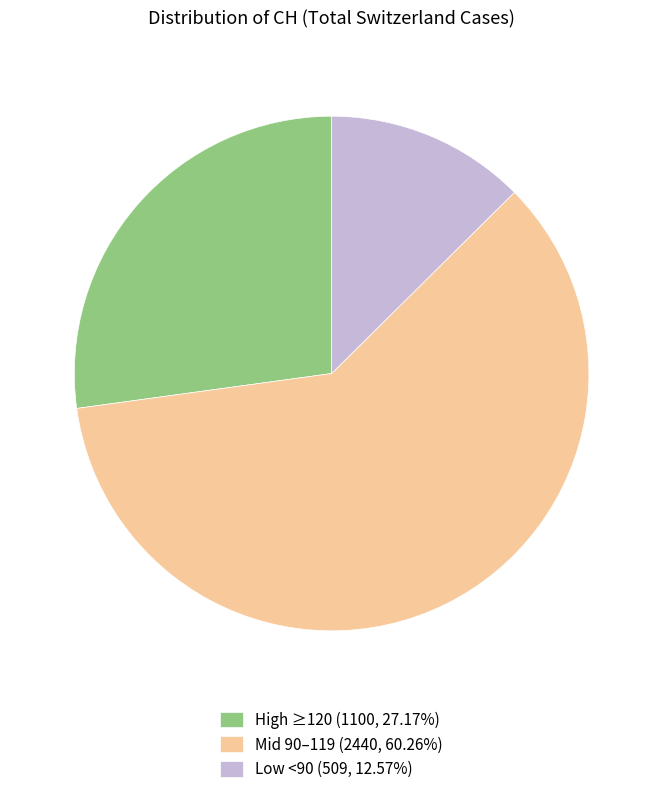

What is the ratio of the value at High ≥120 (1100, 27.17%) to the value at Low <90 (509, 12.57%)?

2.2